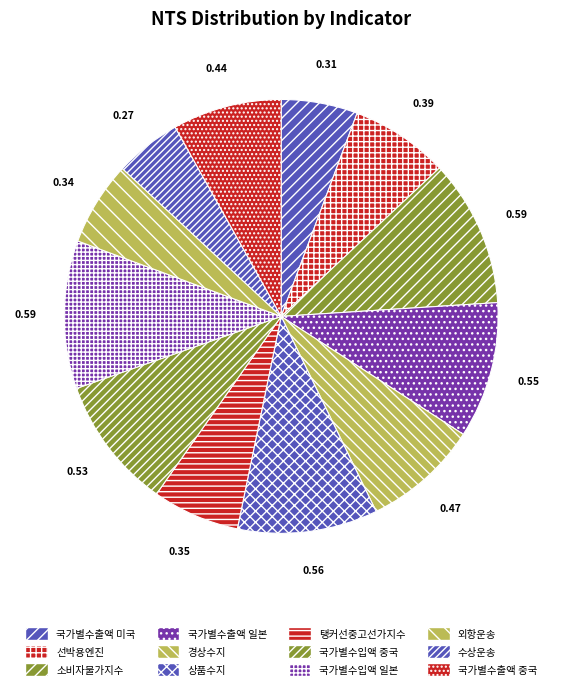

What portion of the pie excludes 외항운송?

93.7%